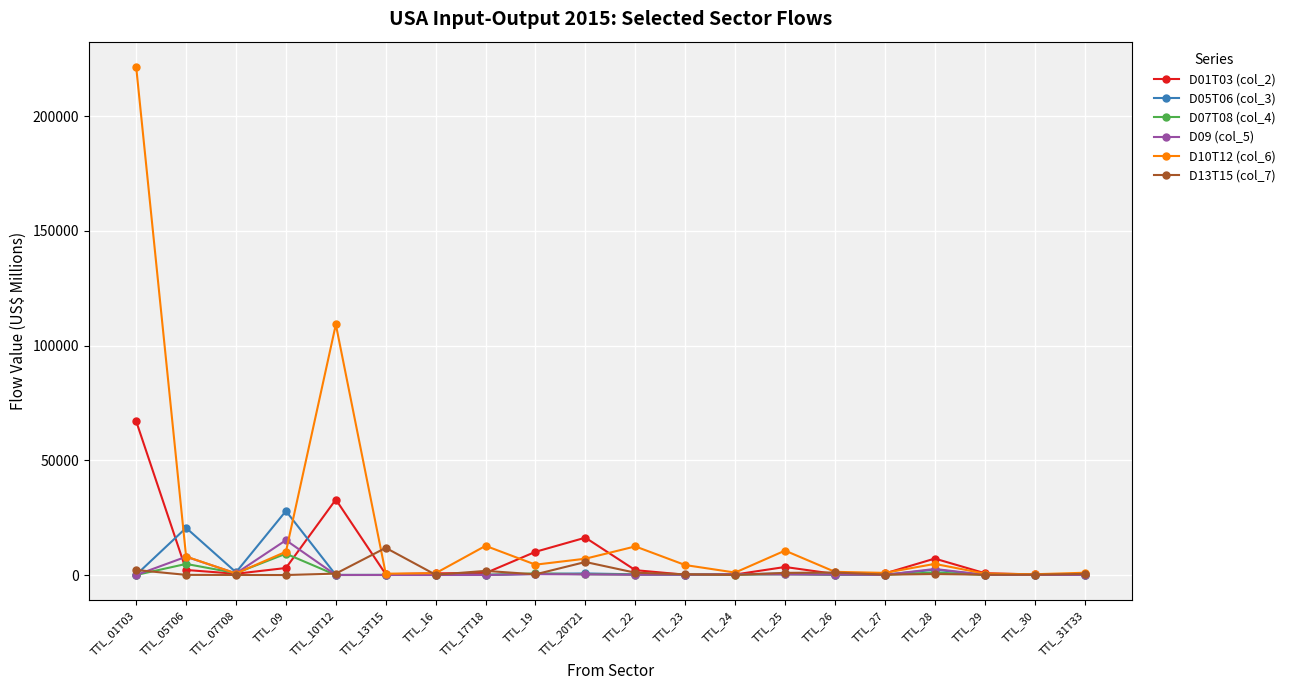

Is this an area chart (filled region under the line)?

No